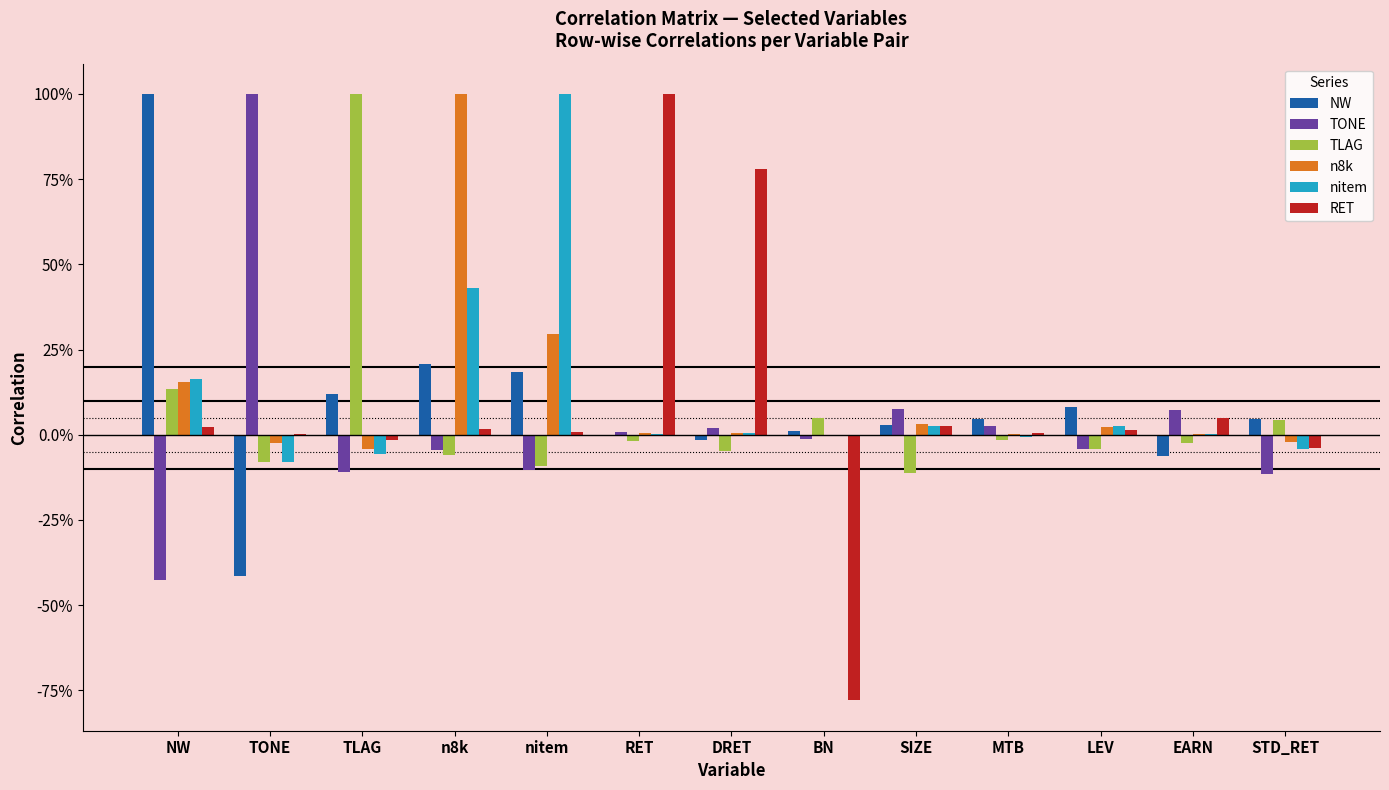

Which series has the largest total across all categories?

nitem